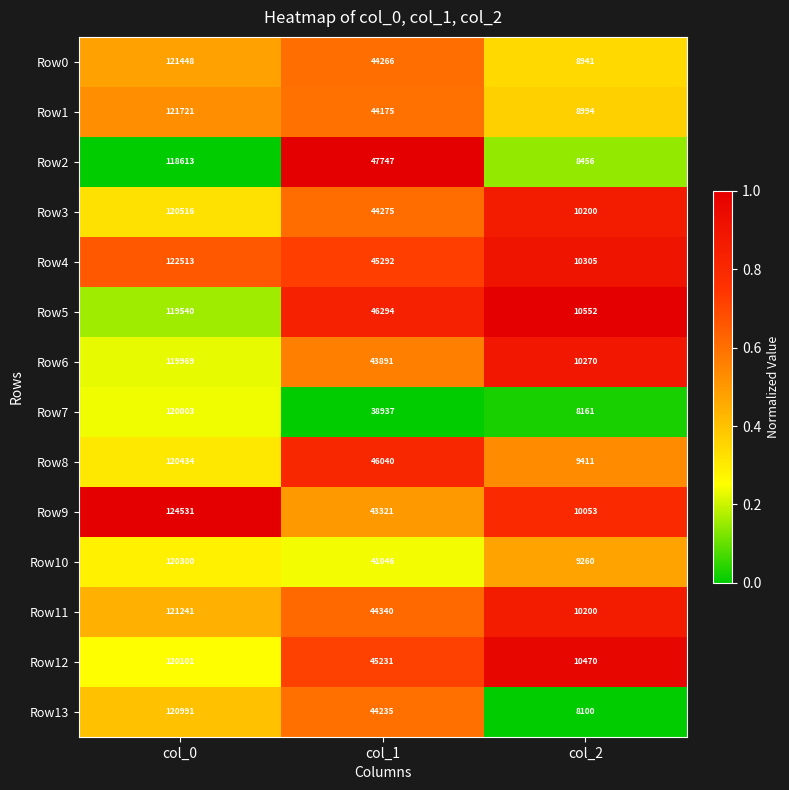

What is the total value across all series at col_0?

1691921